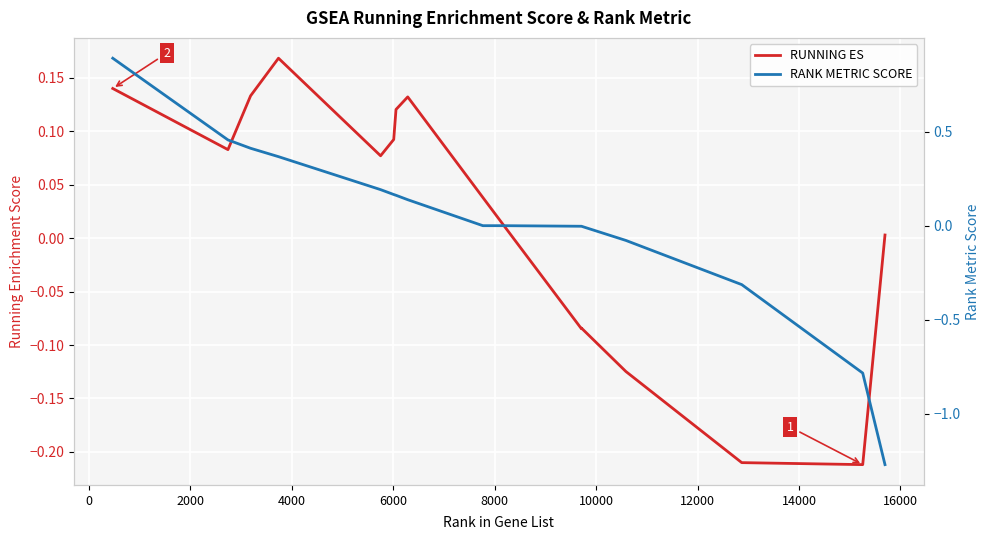

What are all the series names shown in the legend?

RUNNING ES, RANK METRIC SCORE